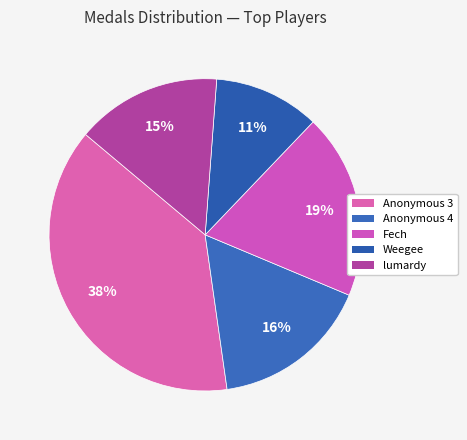

How many segments does this pie chart have?

5